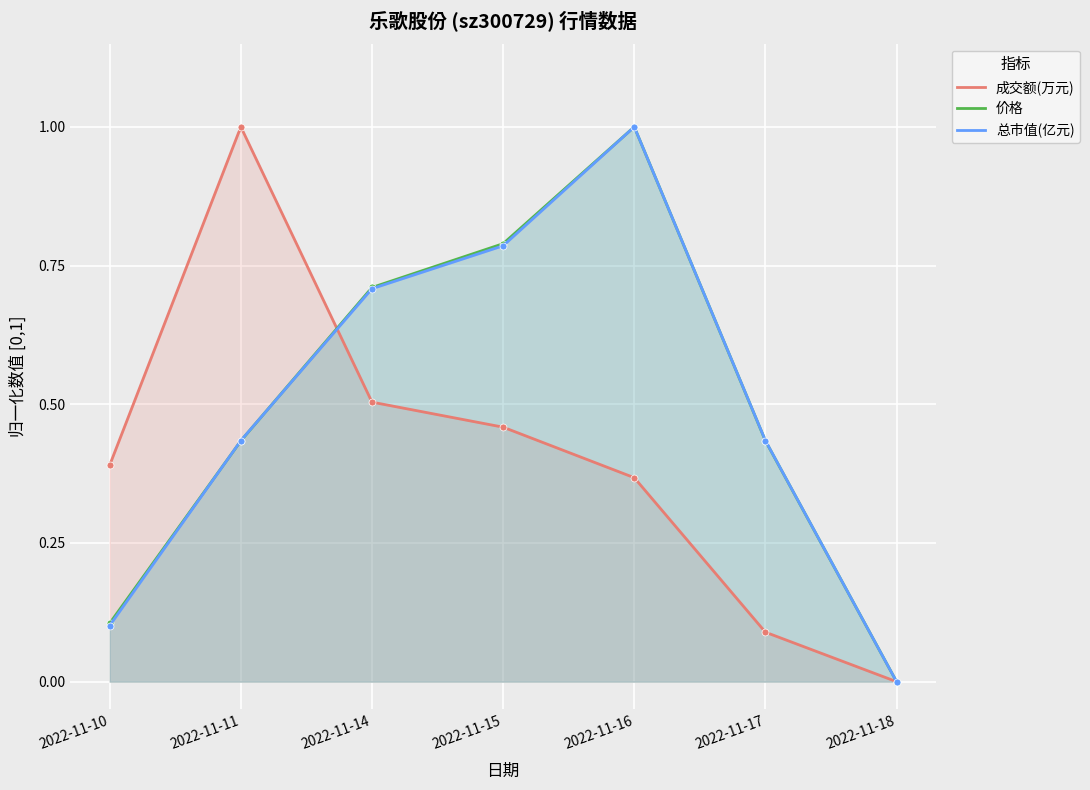

Which category has the lowest value across all series?

2022-11-18